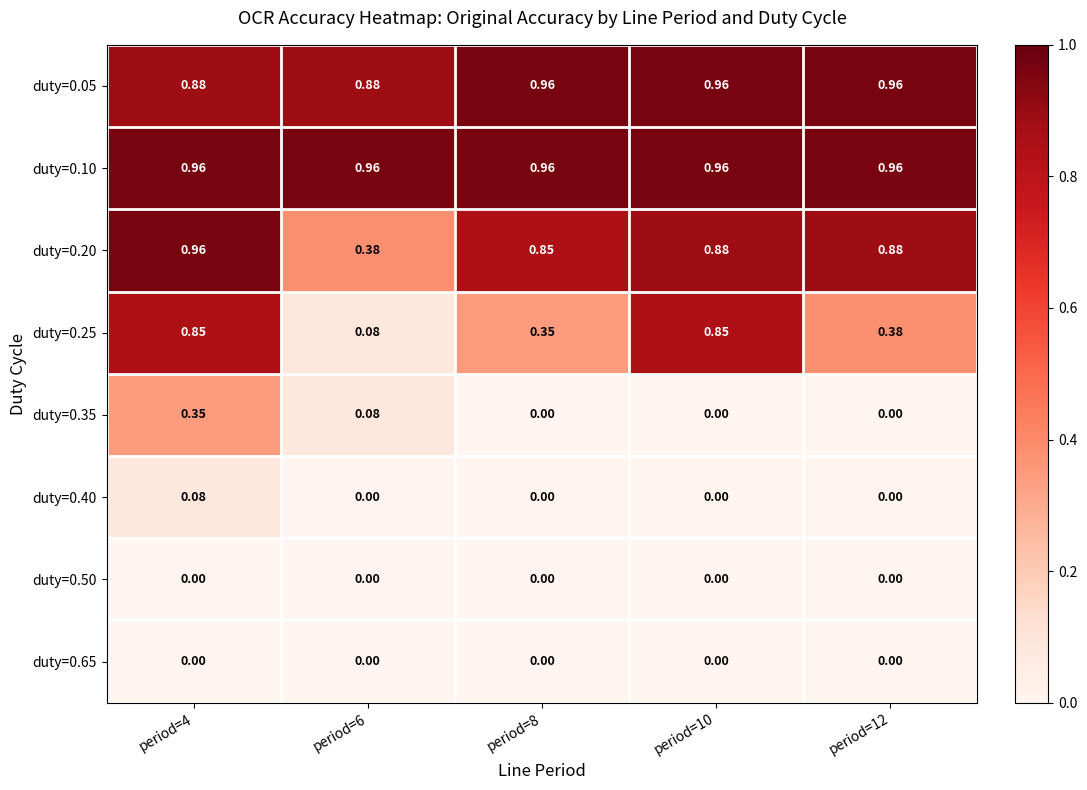

Is the value of duty=0.25 at period=6 greater than the value of duty=0.35 at period=10?

Yes